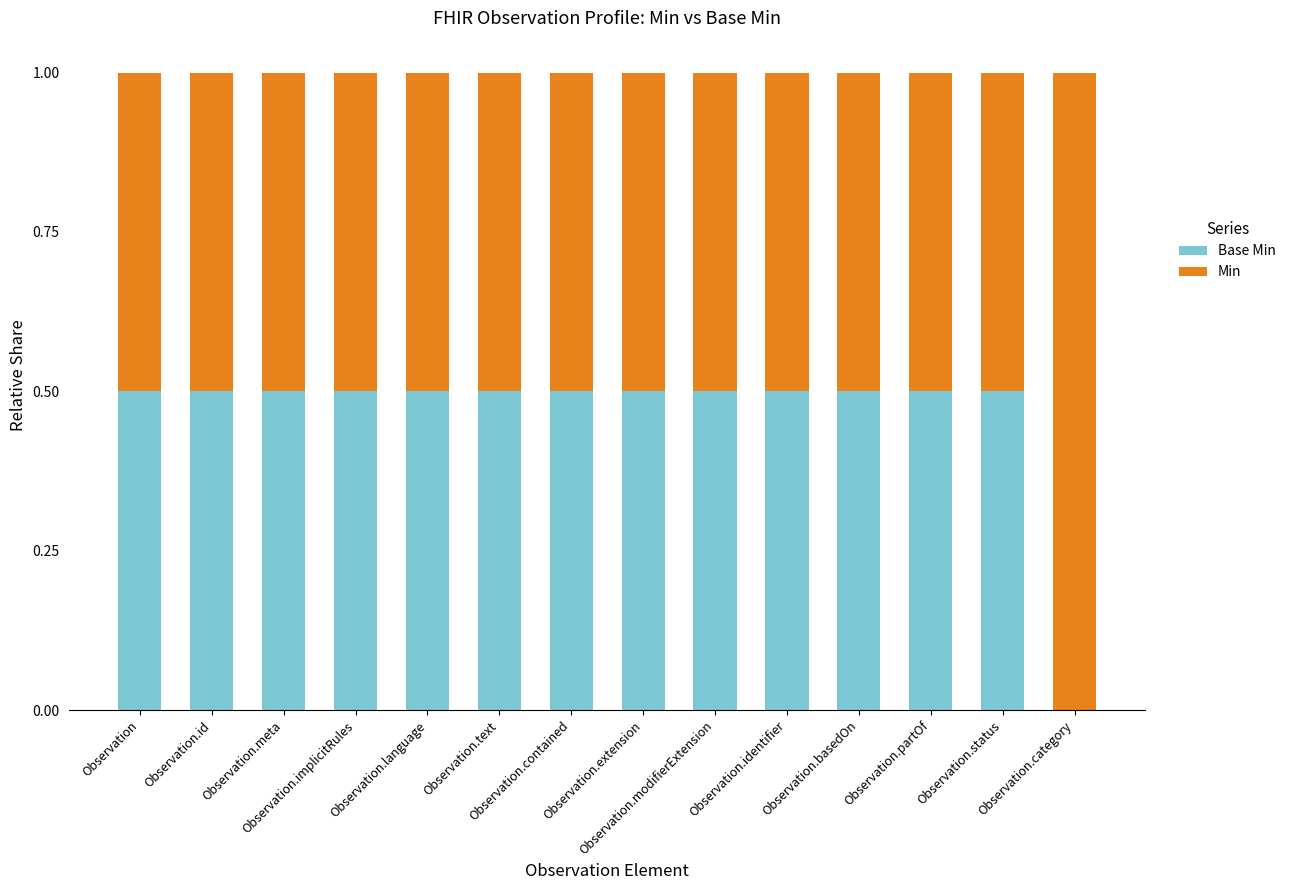

Is it true that Min equals 0.5 at Observation.contained?

True